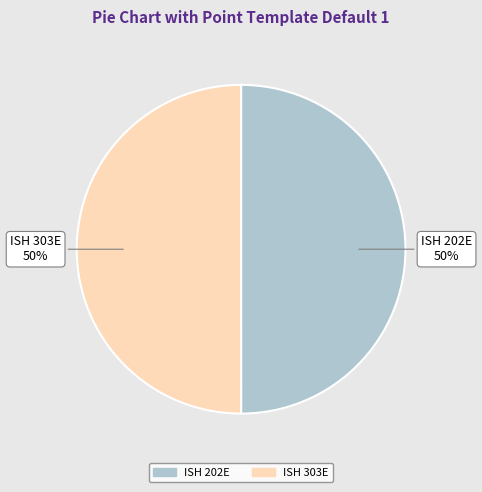

To the nearest percent, what portion does ISH 303E represent?

50%